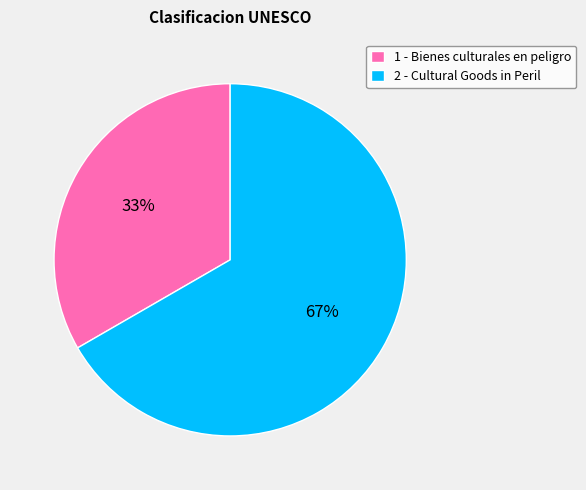

Do 2 - Cultural Goods in Peril and 1 - Bienes culturales en peligro together represent more than half of the pie?

Yes